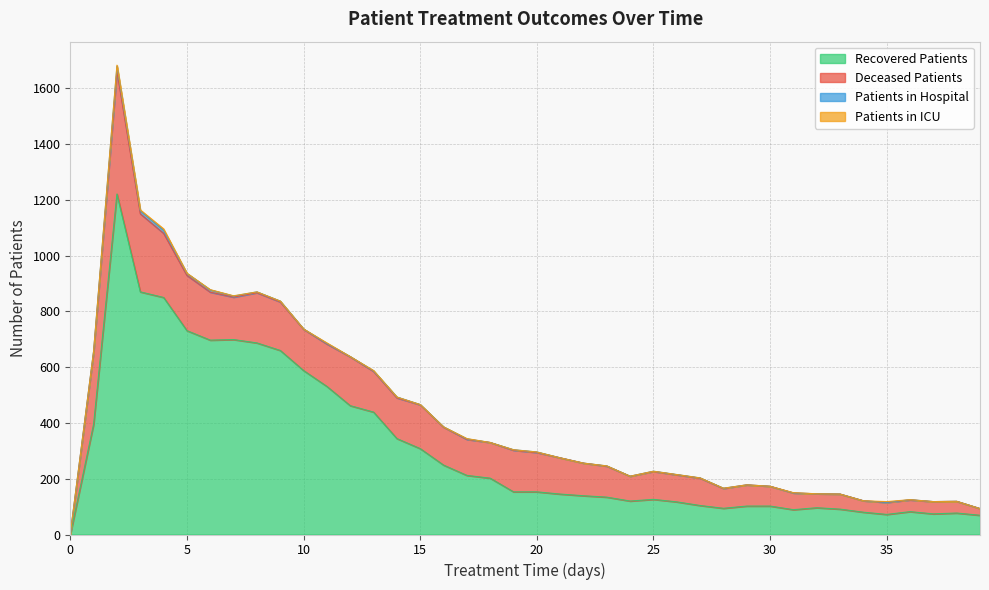

Does the chart display data point markers on the line(s)?

No